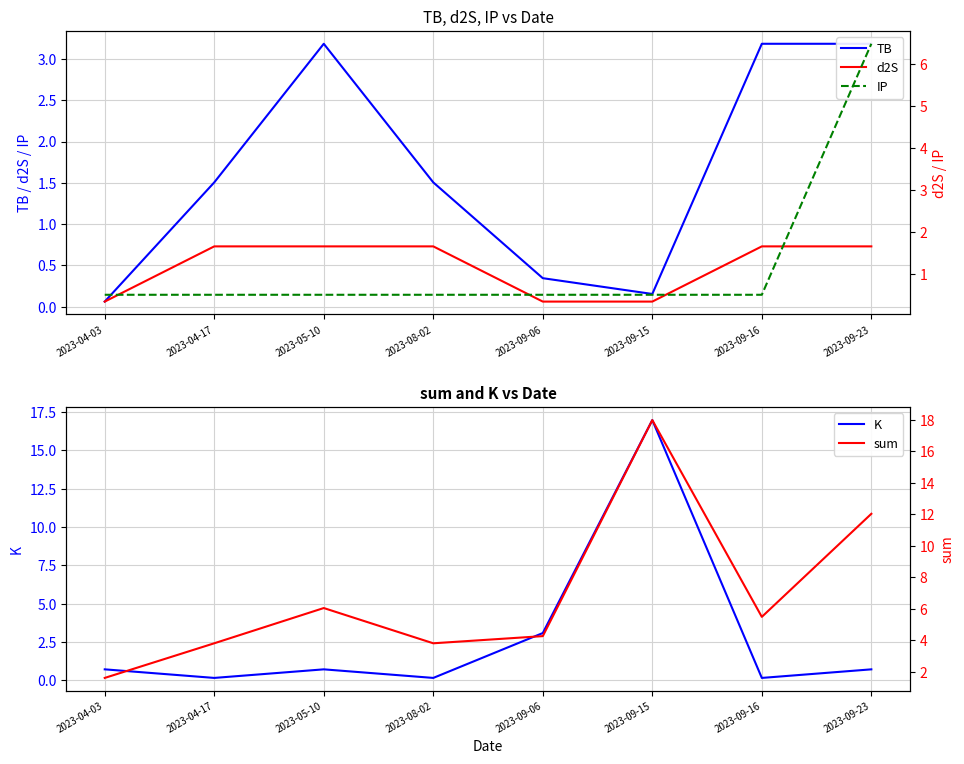

At how many categories does at least one series exceed 11?

2